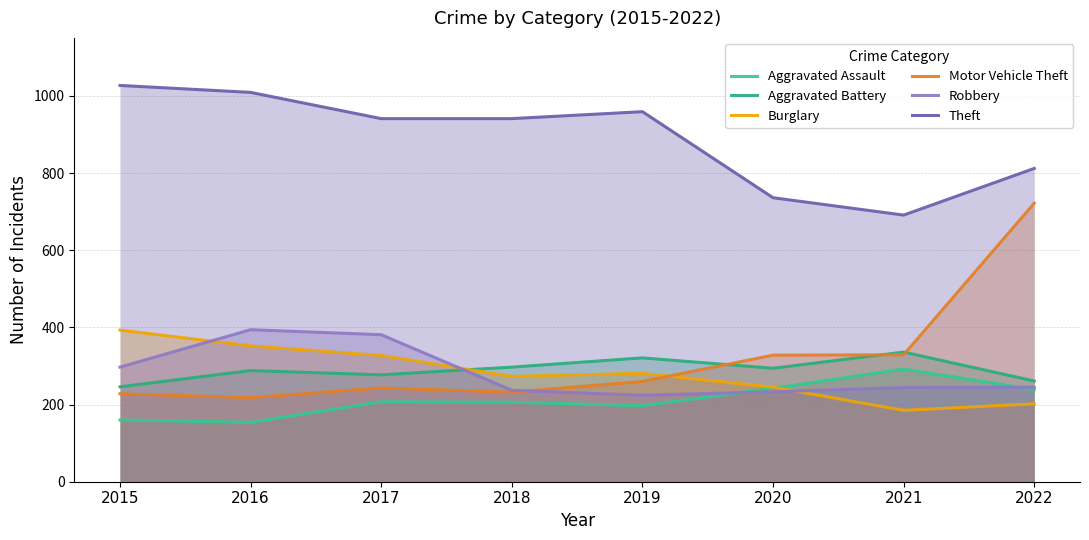

True or false: Robbery and Theft cross at least once.

False